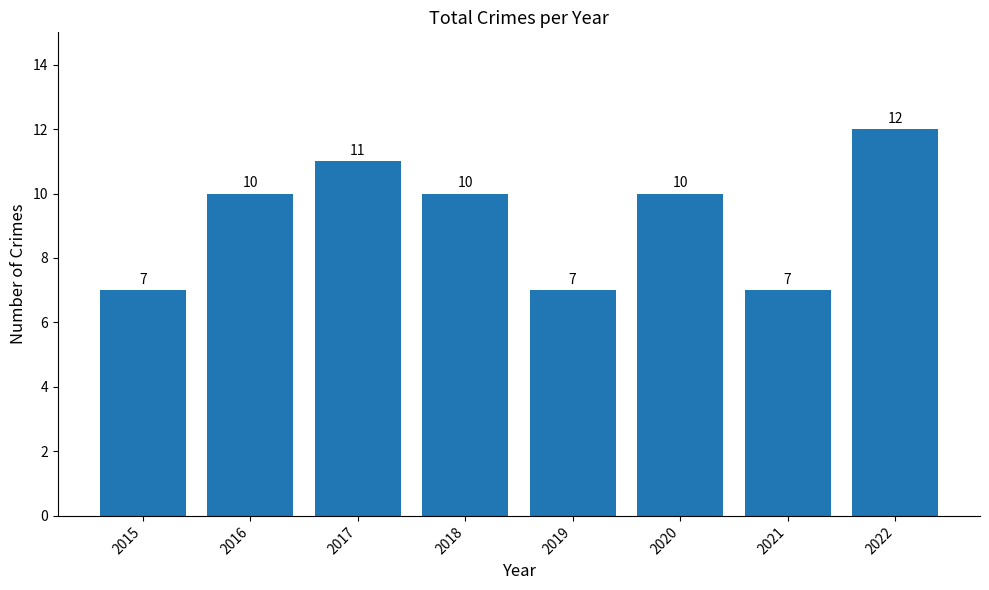

Are the bars horizontal?

No